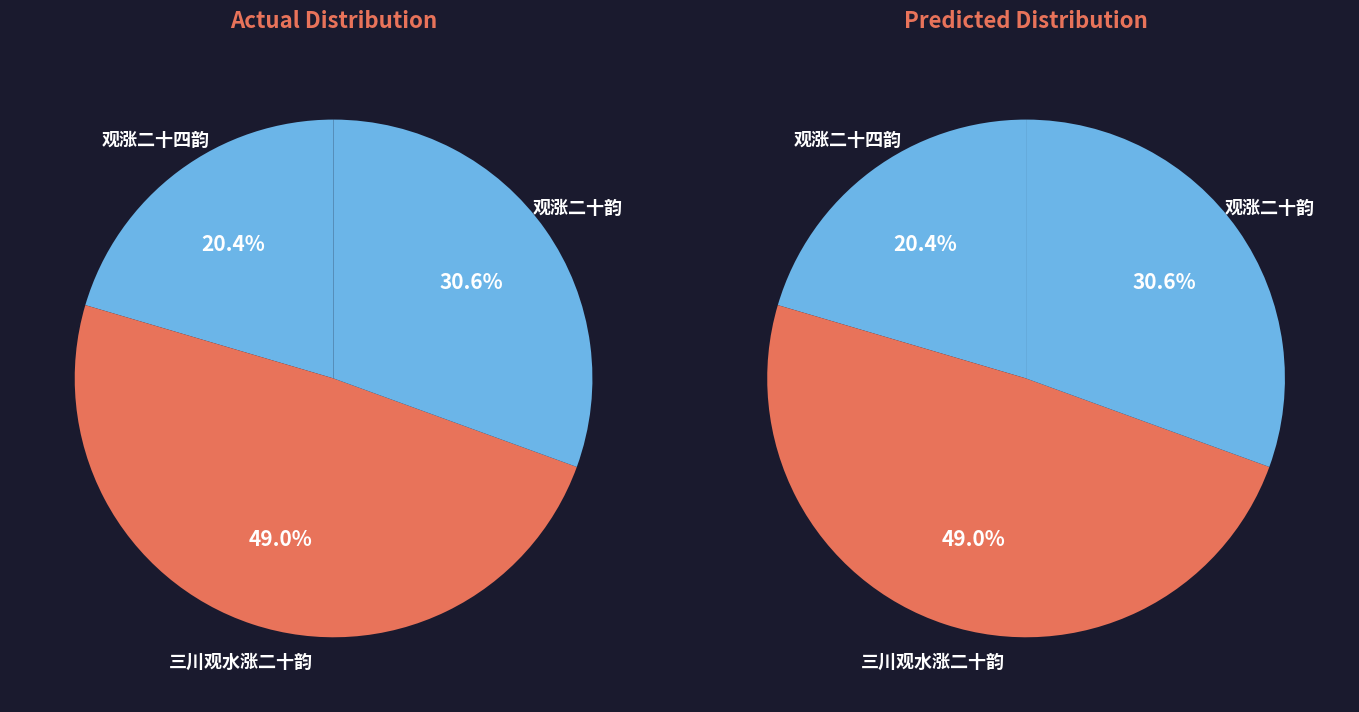

Does 三川观水涨二十韵 represent more than half of the total?

No